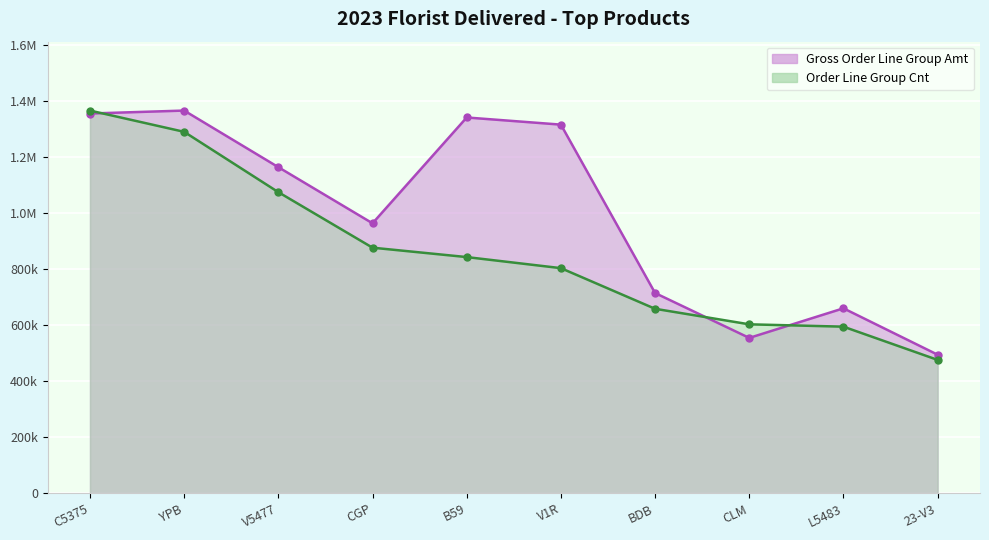

What is the sum of the Gross Order Line Group Amt values at V5477 and YPB?

2529249.1